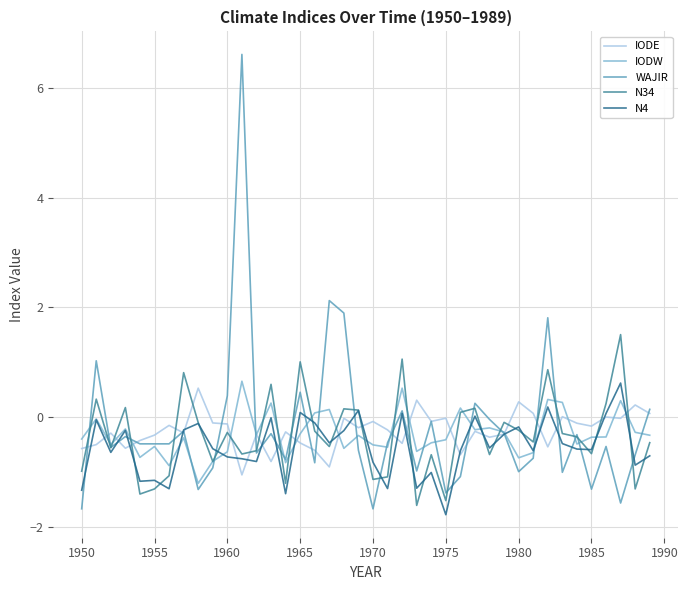

What is the sum of all IODE values?

-9.9